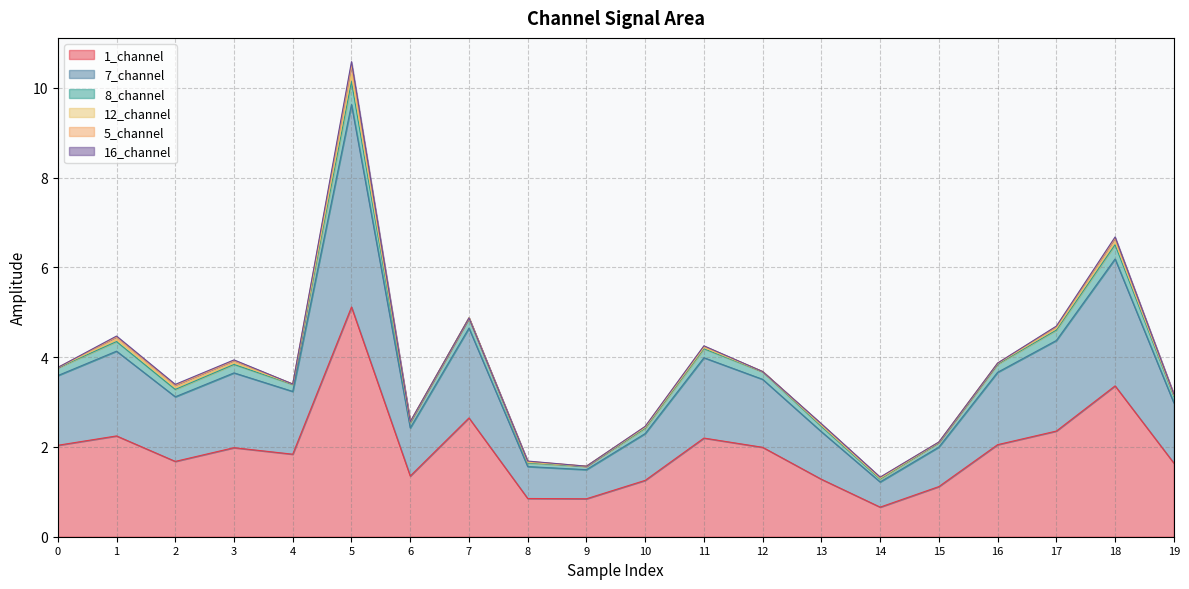

In 1_channel, how many points are lower than both neighbors (excluding endpoints)?

5